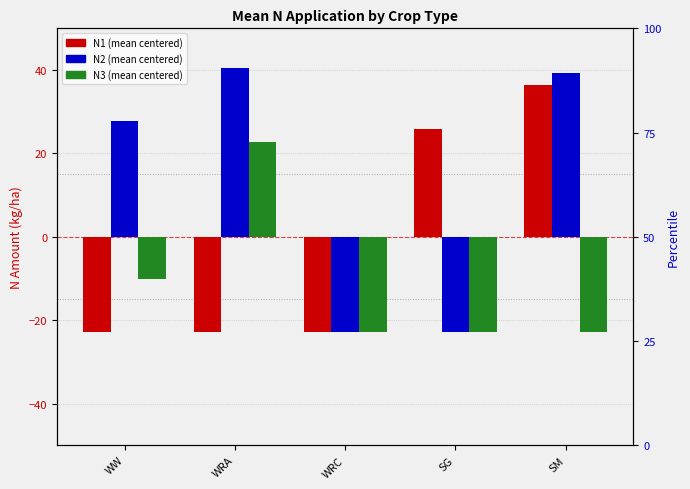

What are all the series names shown in the legend?

N1, N2, N3